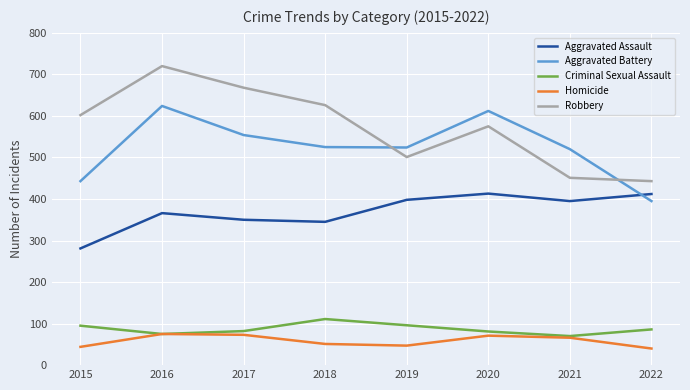

How many interior local peaks does the Robbery series have?

2